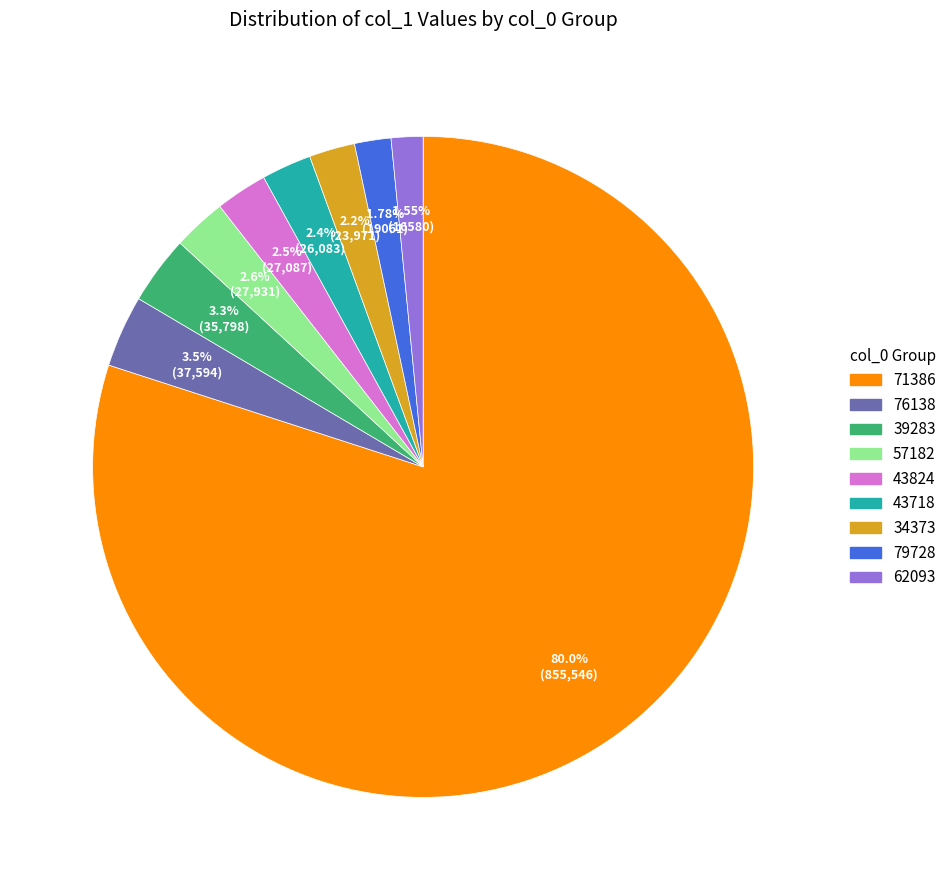

To the nearest percent, what is the average slice percentage?

11%